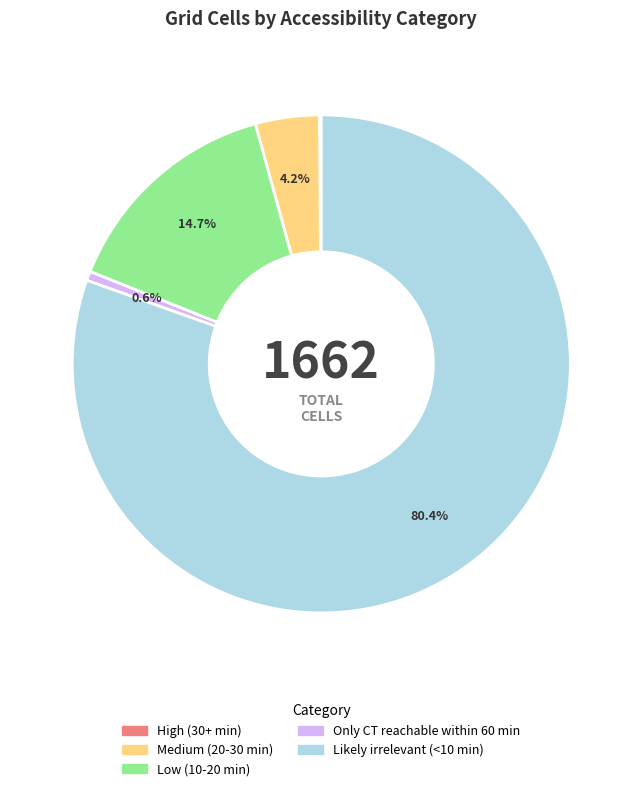

Does Likely irrelevant (<10 min) account for over 50% of the chart?

Yes